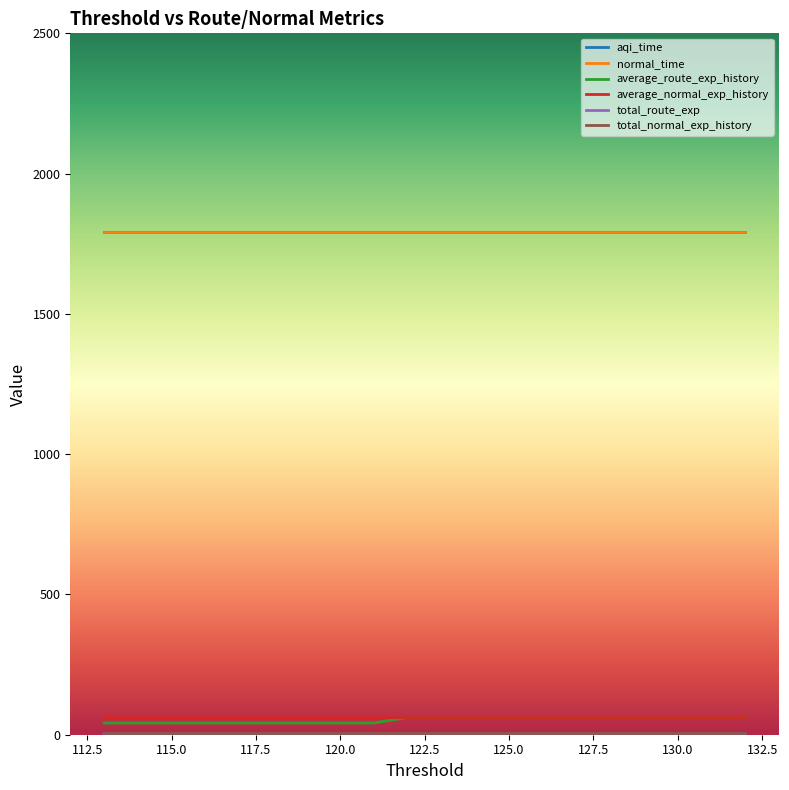

True or false: average_normal_exp_history and normal_time intersect in this chart.

False